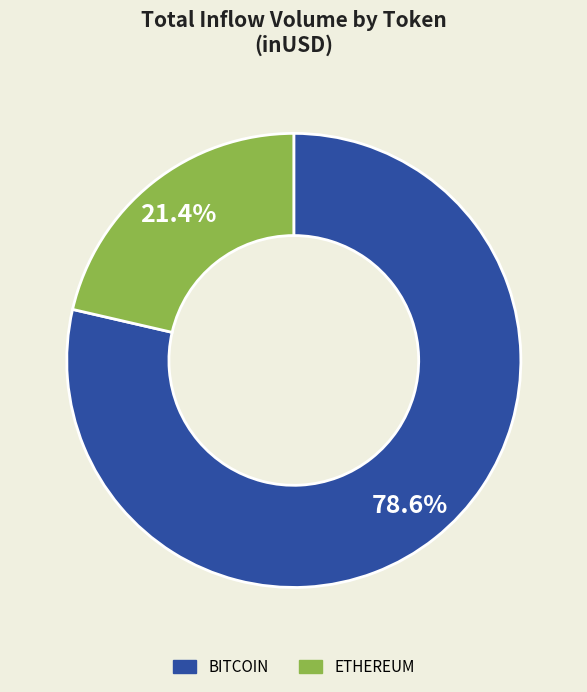

Is there a majority slice in this chart?

Yes